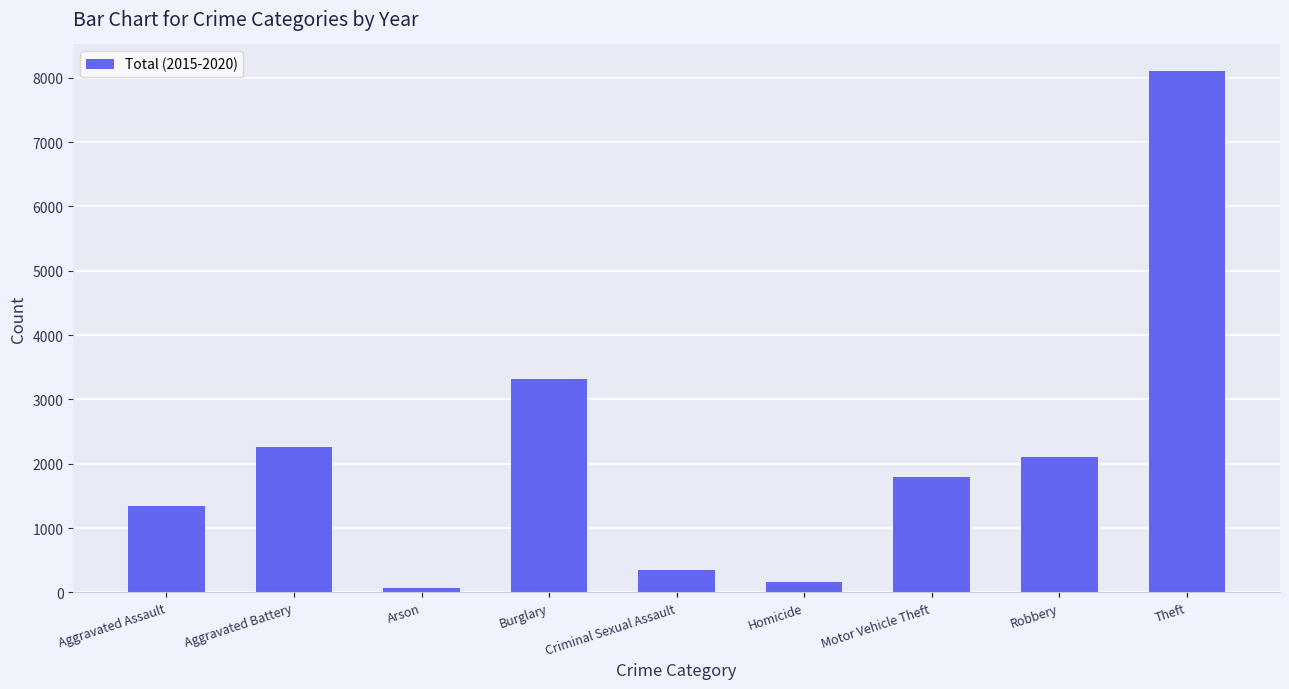

What is the smallest value displayed?

62